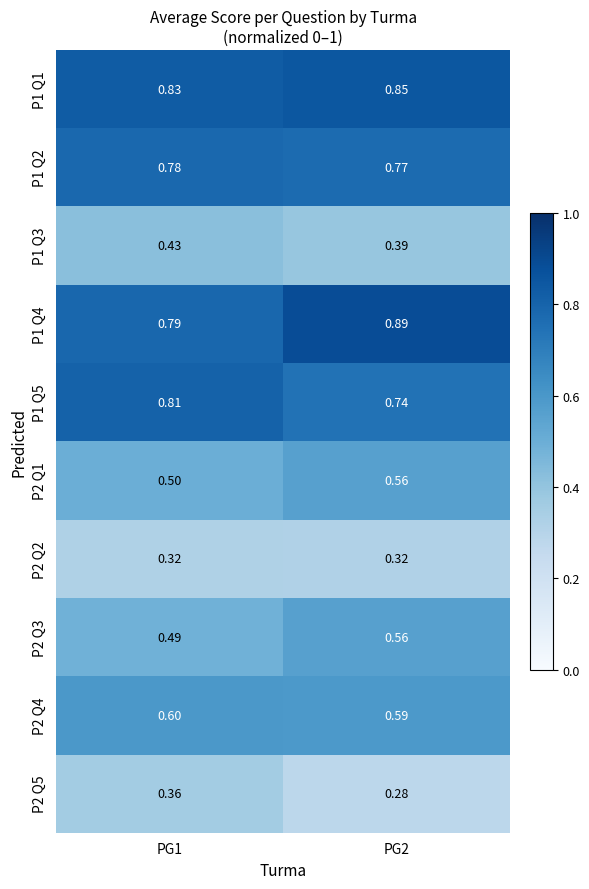

At how many categories does at least one series exceed 0?

2